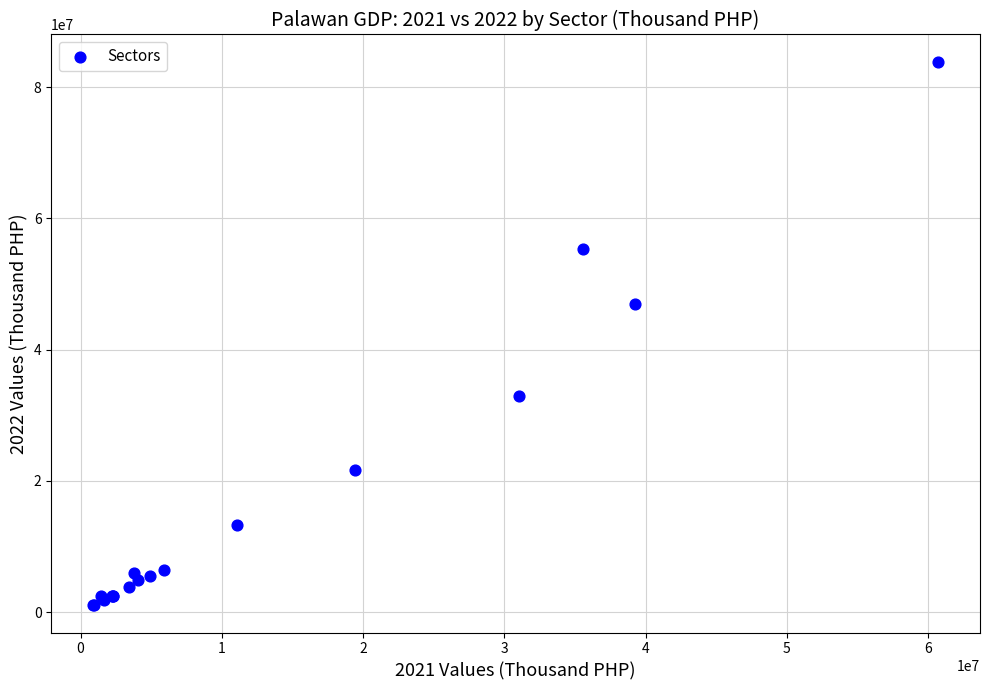

What Y value in the scatter plot is closest to 42467295?

46889171.3